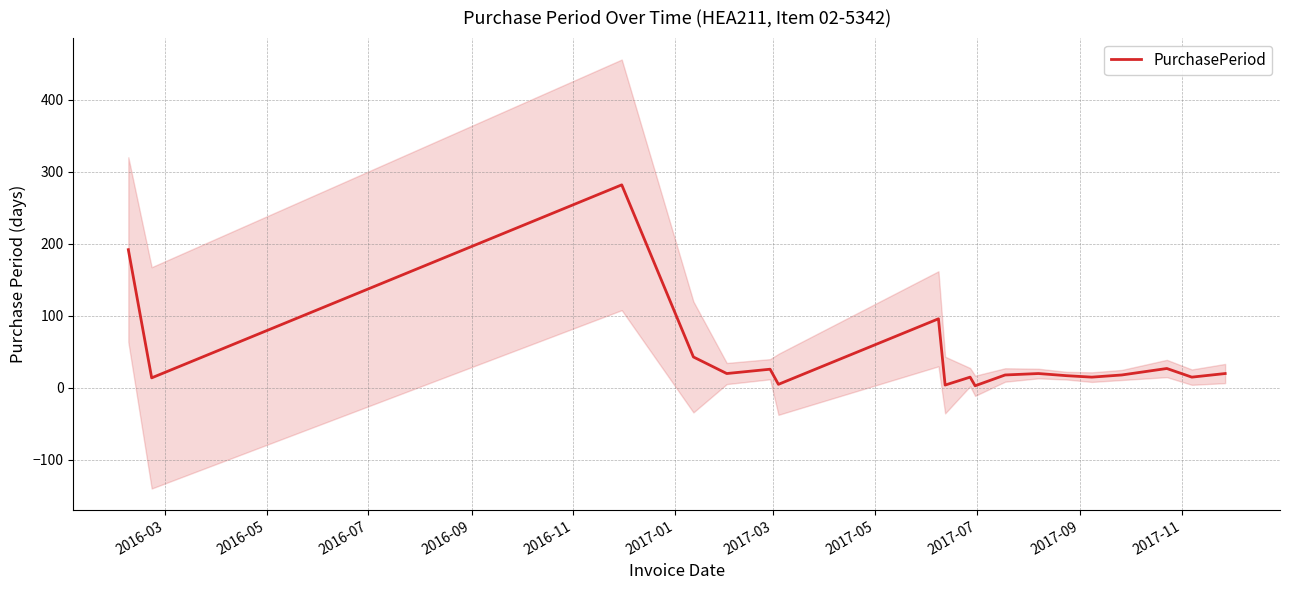

True or false: the data has more than 2 interior local peaks.

True